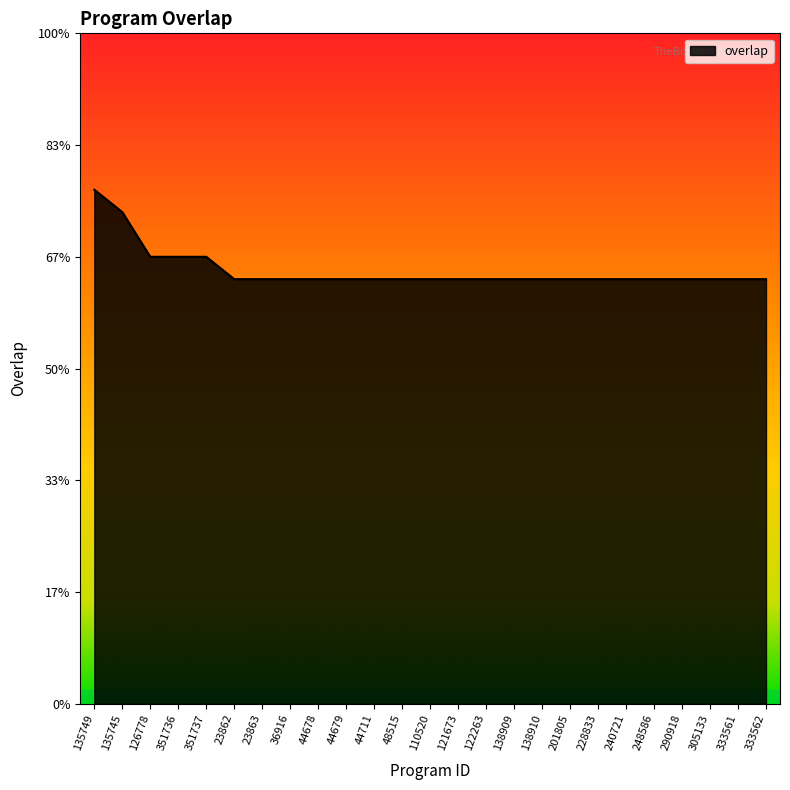

Reading left to right, what are all the values shown in this chart?

23	22	20	20	20	19	19	19	19	19	19	19	19	19	19	19	19	19	19	19	19	19	19	19	19